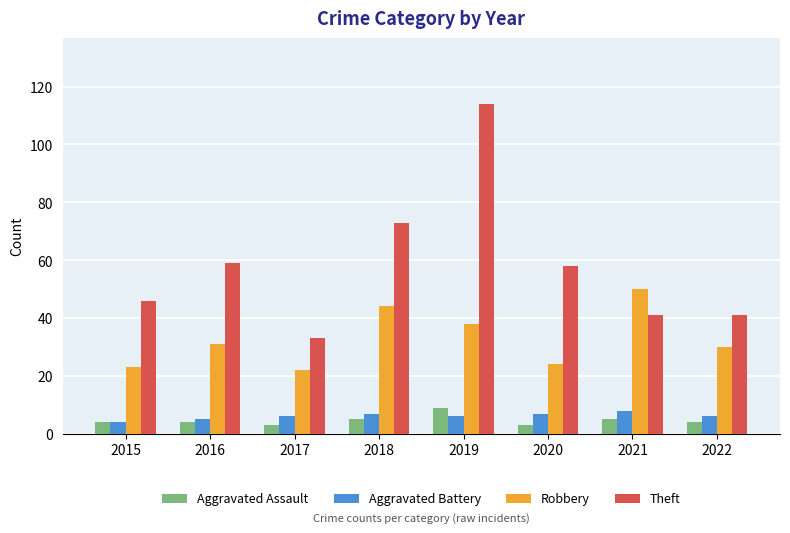

At which category is the sum across all series the highest?

2019